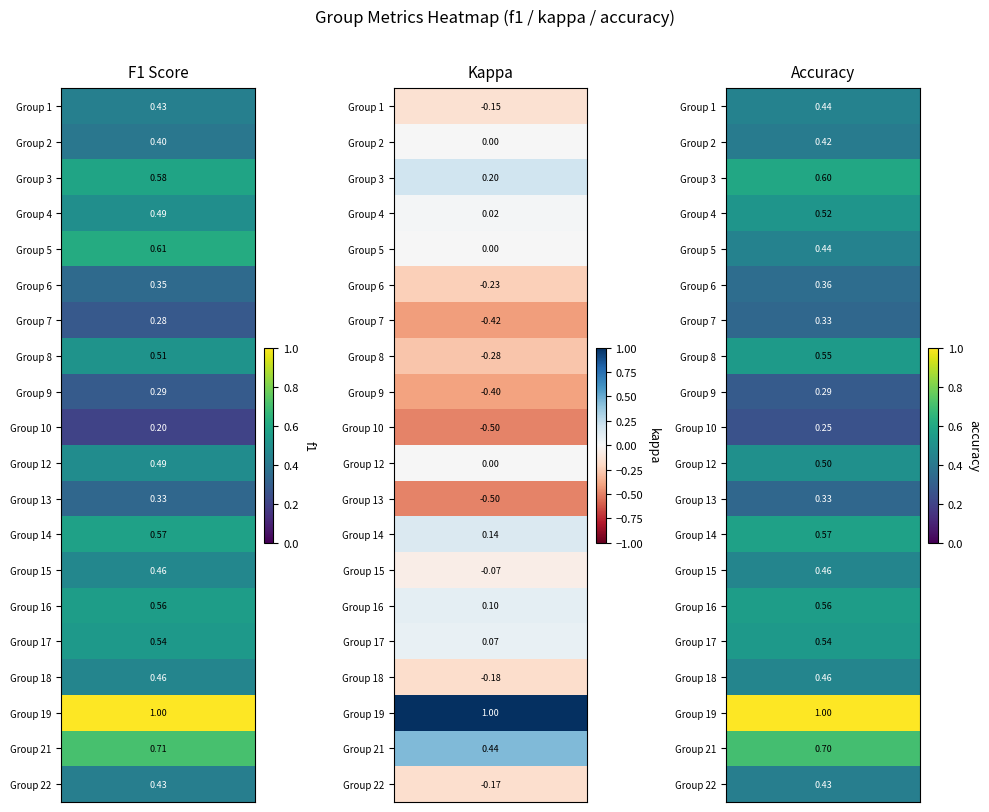

At which label does 15 reach its minimum?

kappa